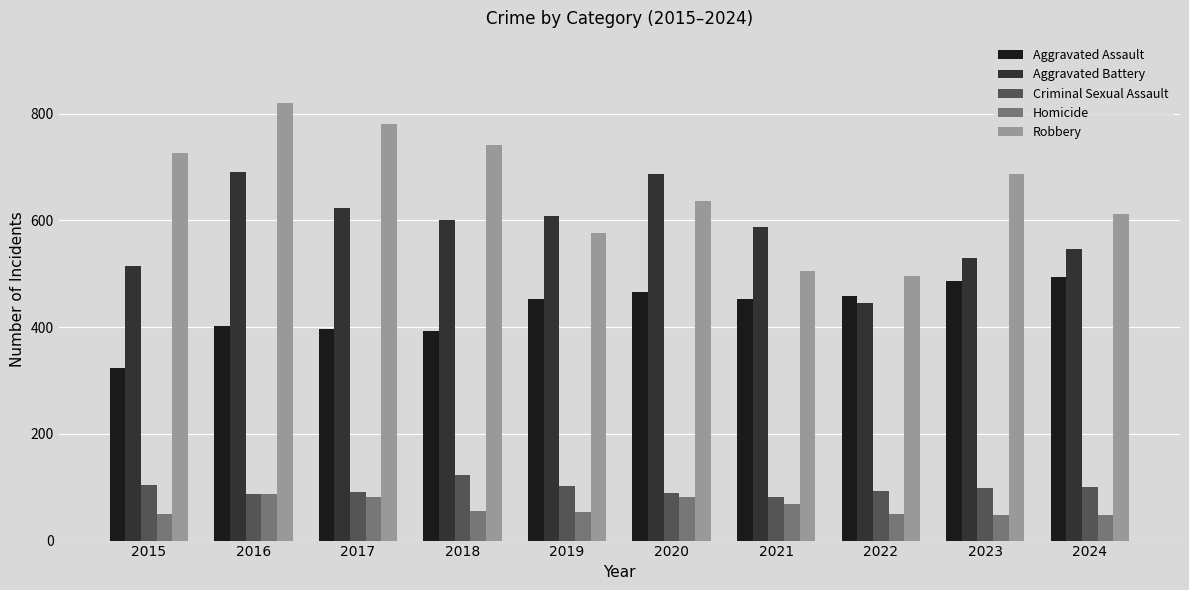

How many series are shown in this chart?

5